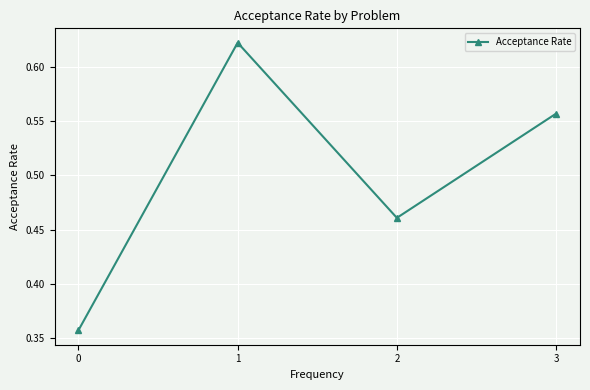

How many data points does each series have?

4